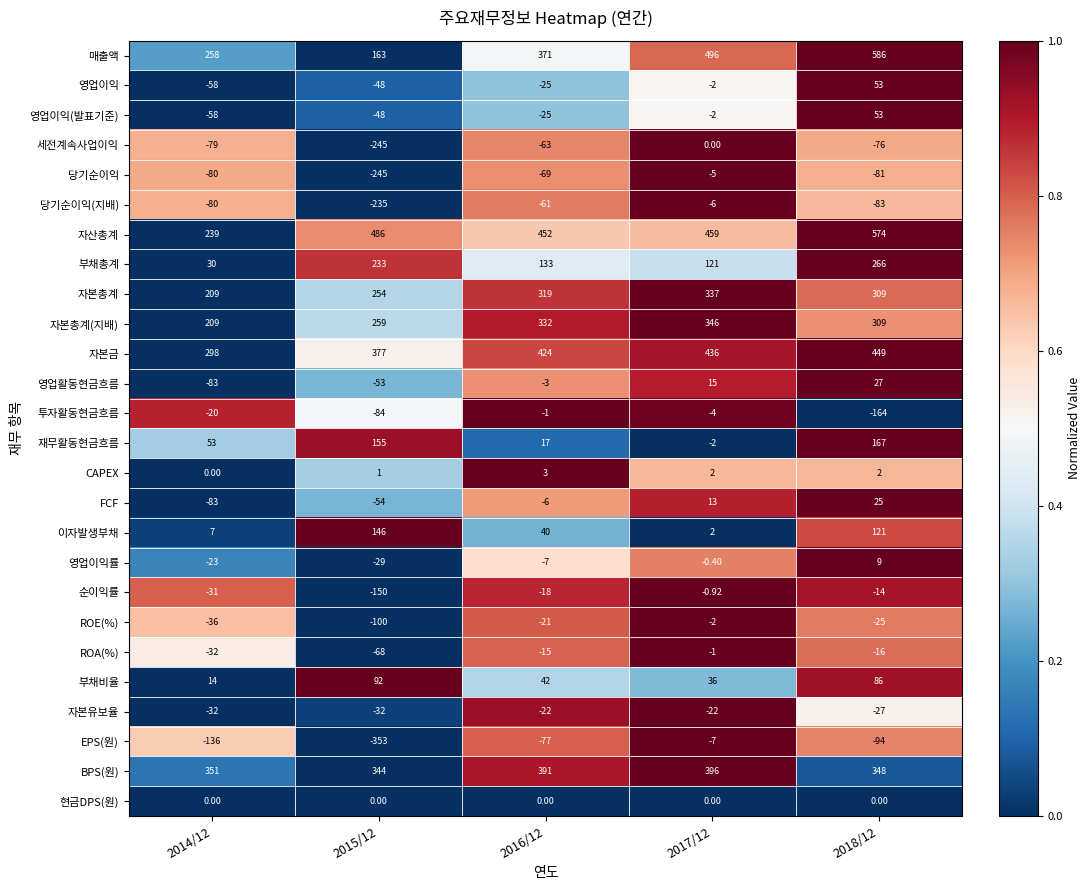

Which series has the largest total across all categories?

자산총계